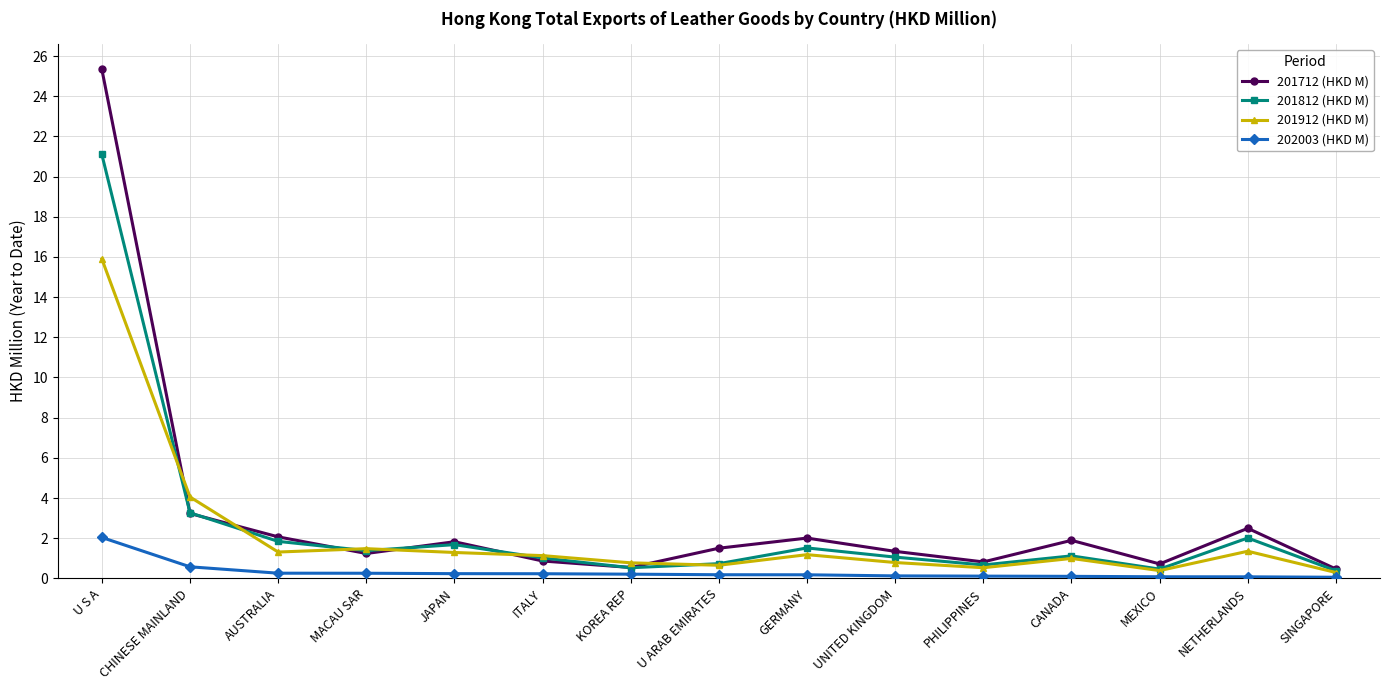

What is the value of the 201712 (HKD M) point at the 2nd from the left?

3.2